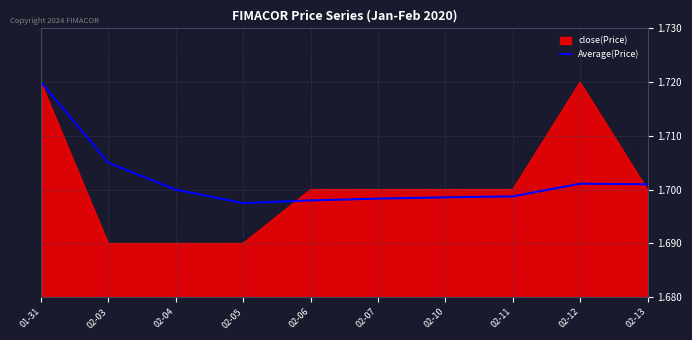

What is the sum of the values at 02-07 and 02-10?

3.4